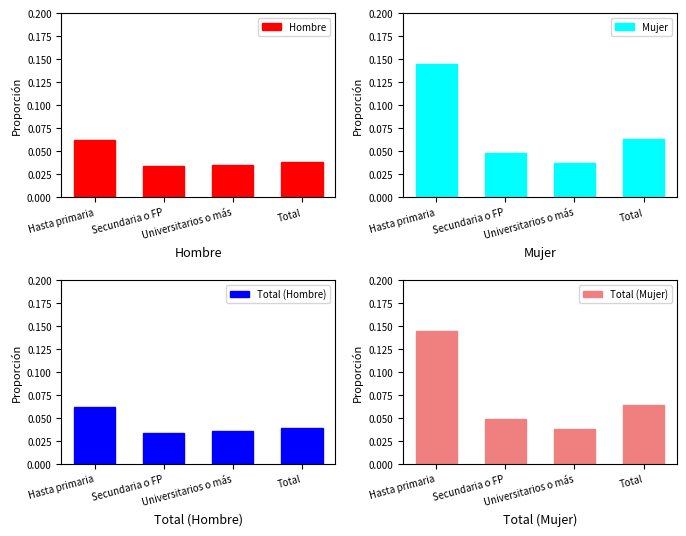

What is the sum of the Hombre values at Secundaria o FP and Hasta primaria?

0.1